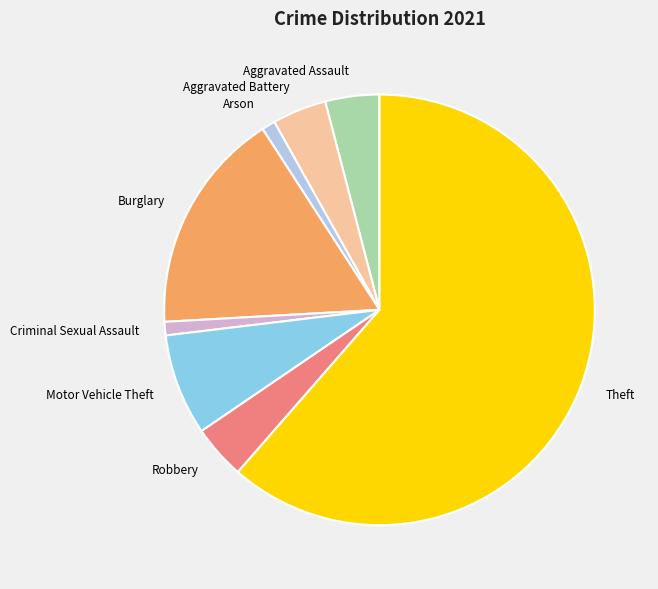

Is there a majority slice in this chart?

Yes